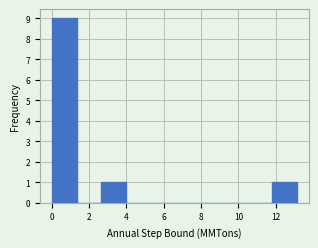

What is the height of the bar covering 11.8 to 13.2 on the x-axis? Neither the bar edges nor the heights are printed on the chart, so give them approximately, as read against the axes.

1